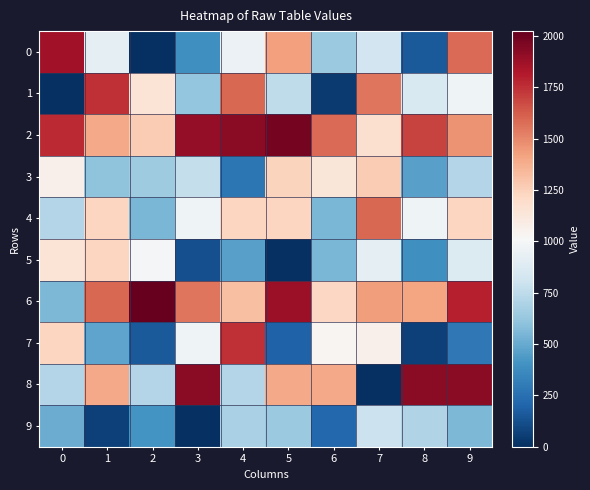

Count the number of categories in the chart.

10